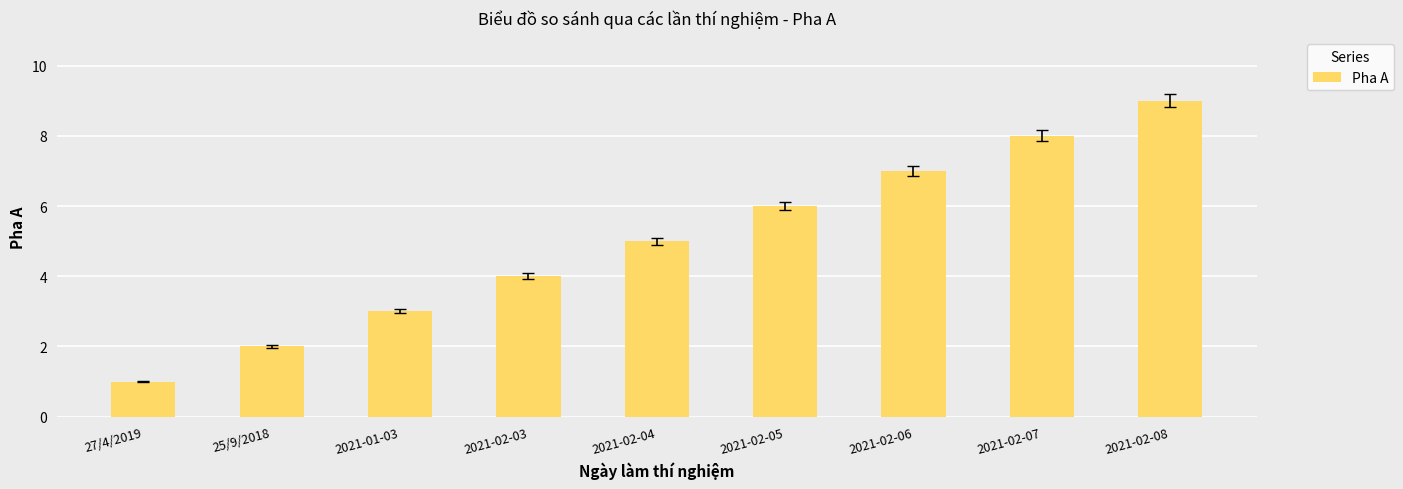

List the labels in order of value, largest first.

2021-02-08, 2021-02-07, 2021-02-06, 2021-02-05, 2021-02-04, 2021-02-03, 2021-01-03, 25/9/2018, 27/4/2019